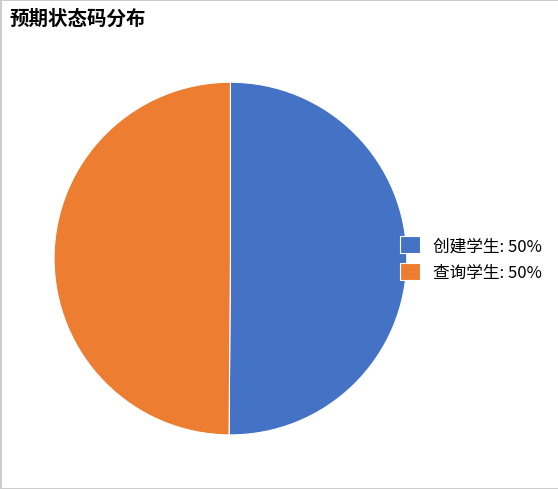

True or false: 查询学生: 50% accounts for 36% of the total.

False